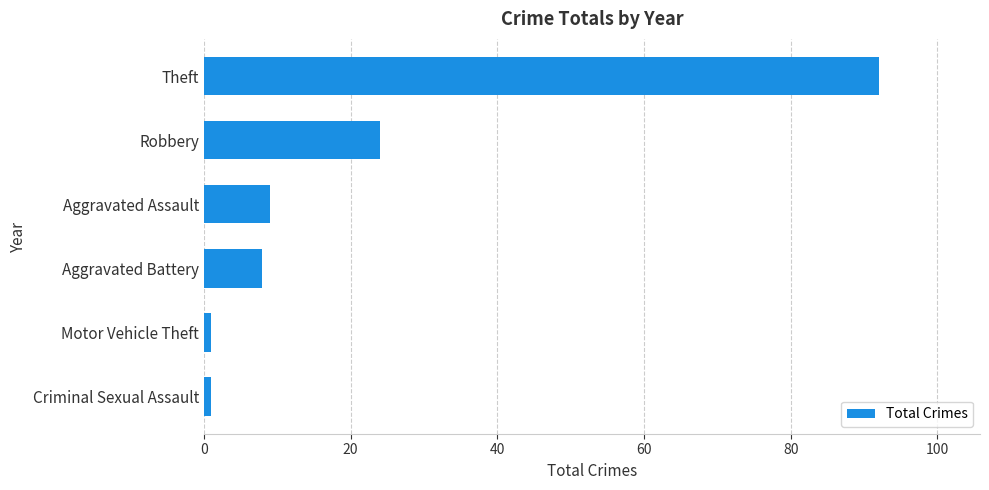

True or false: the data shows 8 at Aggravated Battery.

True